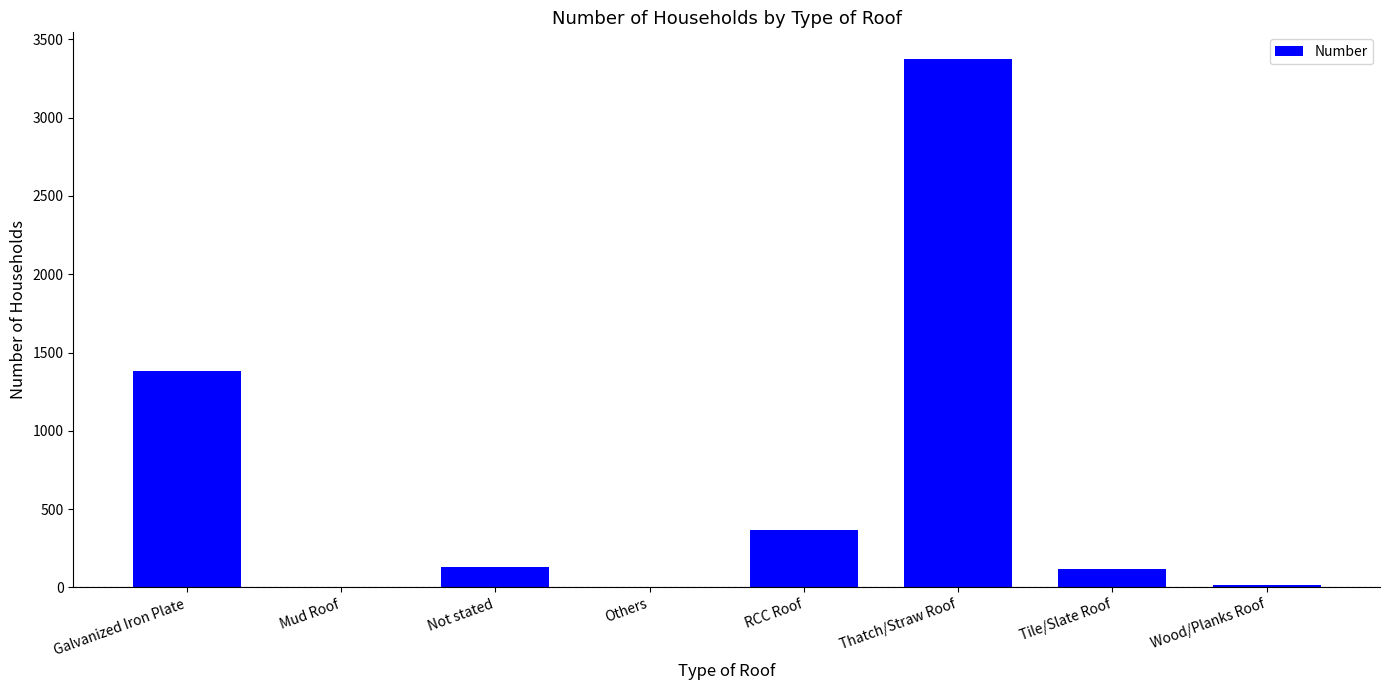

What is the approximate value at Not stated?

132